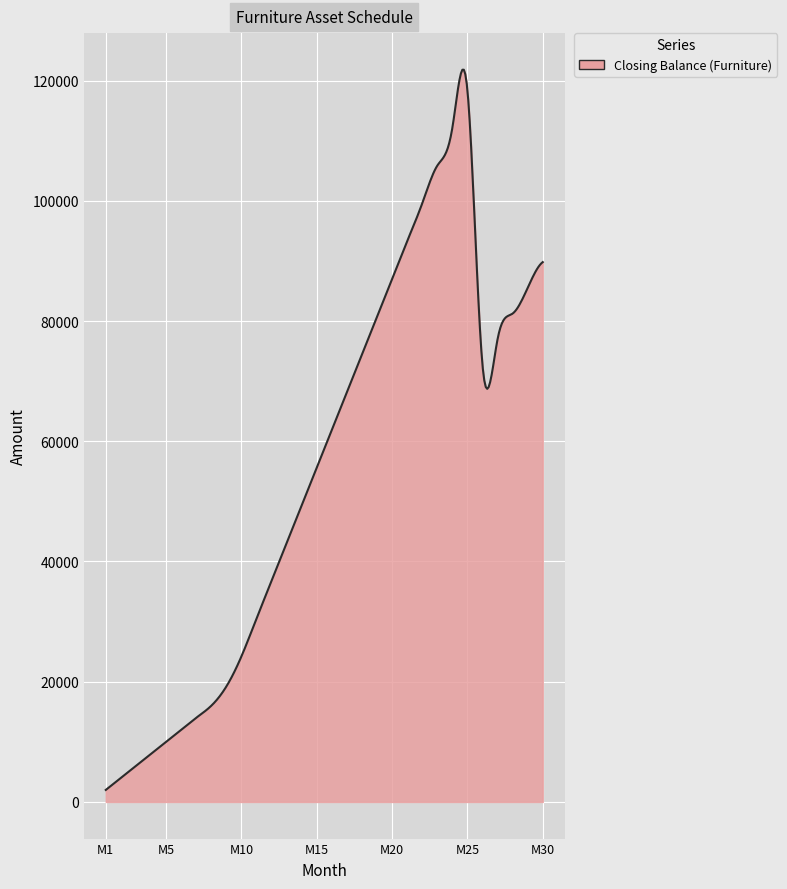

What is the difference between the maximum and minimum values?

119799.9